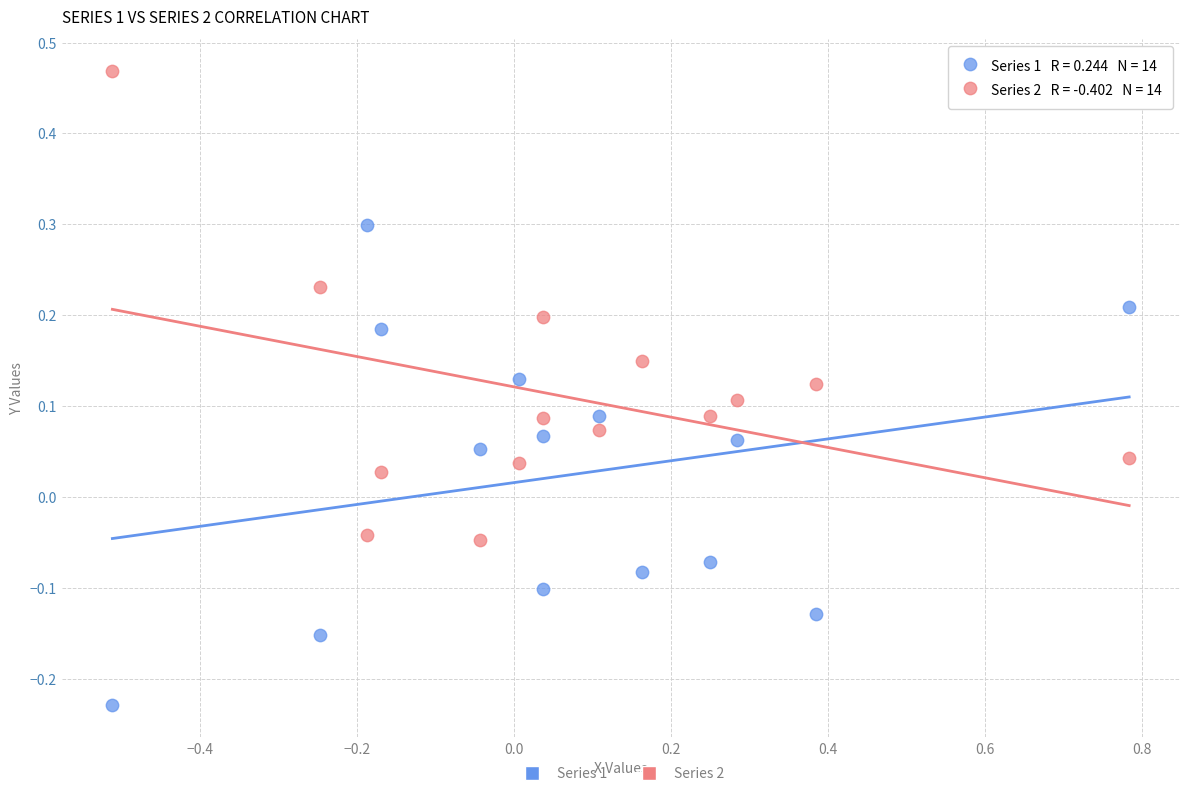

Across all data points, what is the range of X values (max minus min)?

1.3